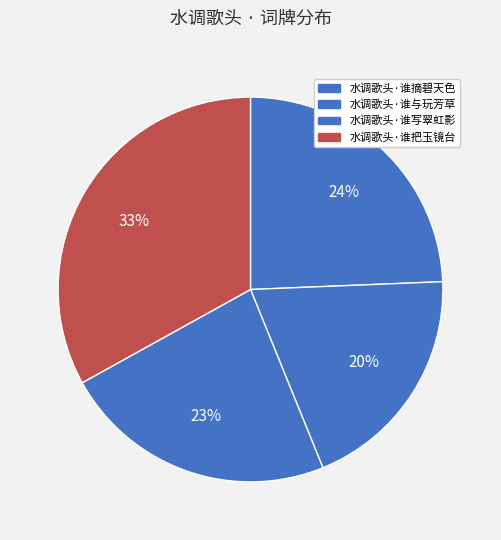

To the nearest percent, what percentage of the pie is 水调歌头·谁把玉镜台?

33%